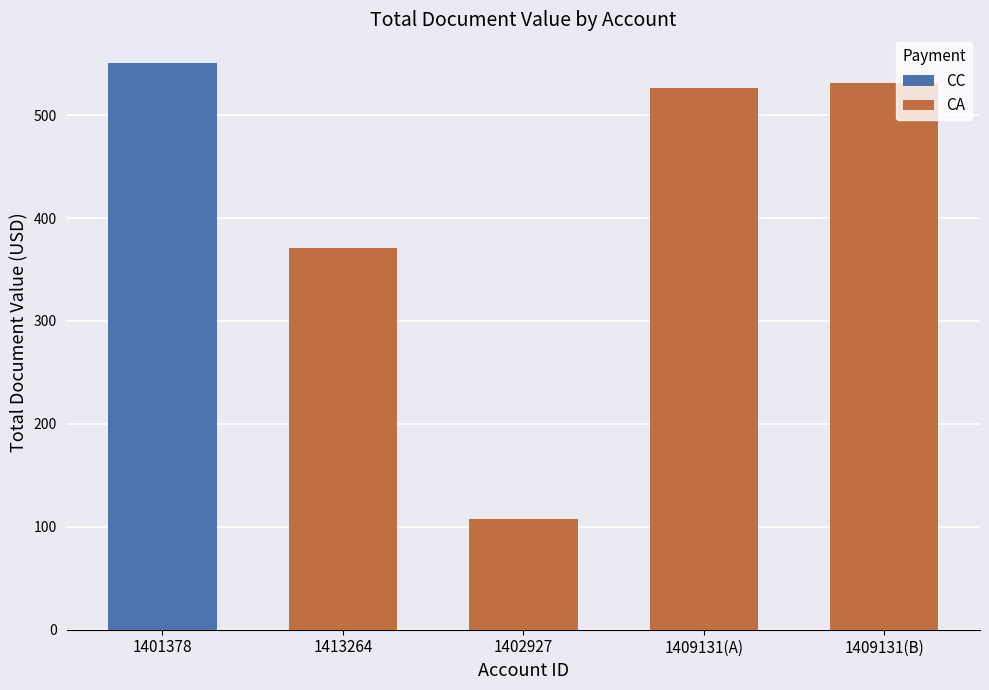

What is the highest value of the CA series?

531.0